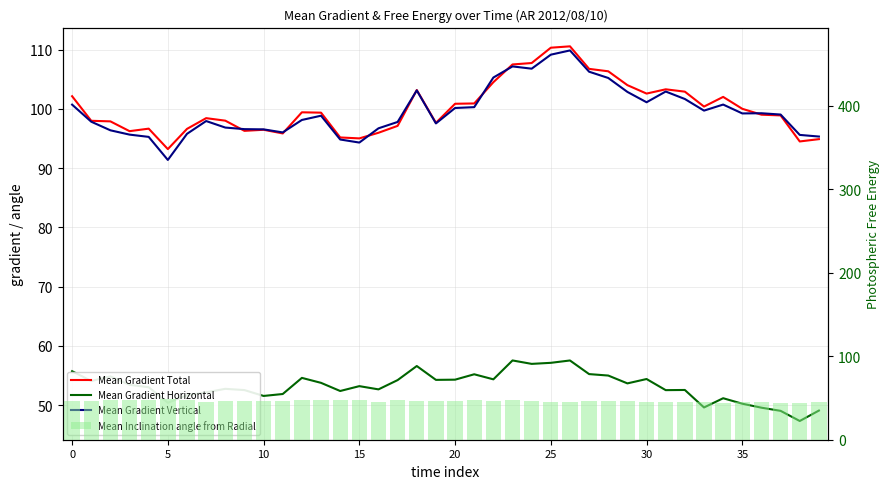

Which series has the largest range (max minus min)?

Mean Gradient Vertical